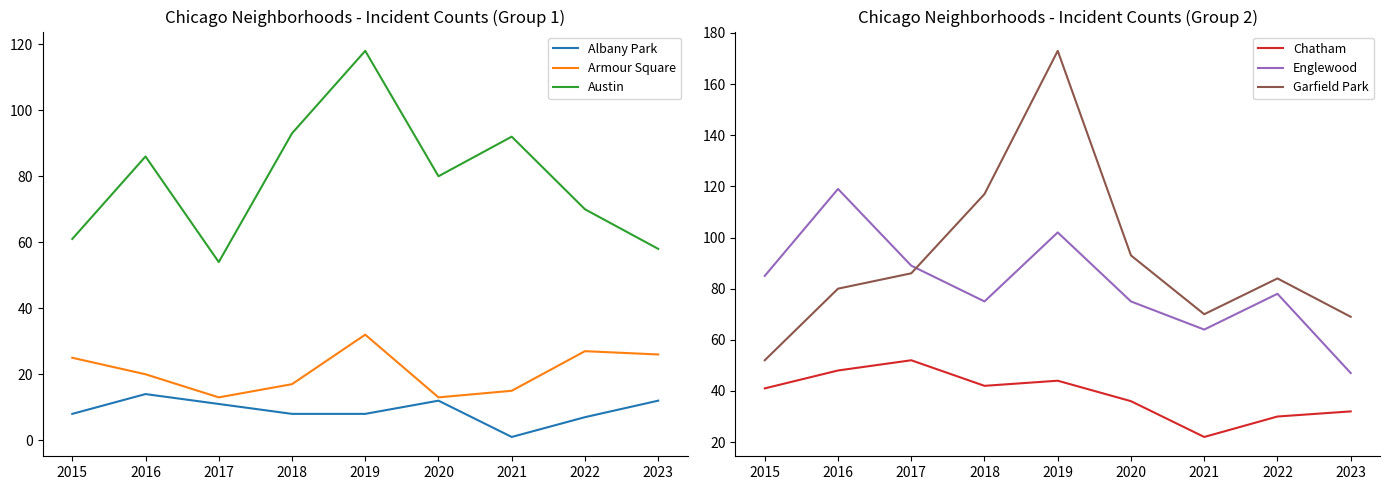

True or false: Garfield Park has a value of 47 at 2023.

False